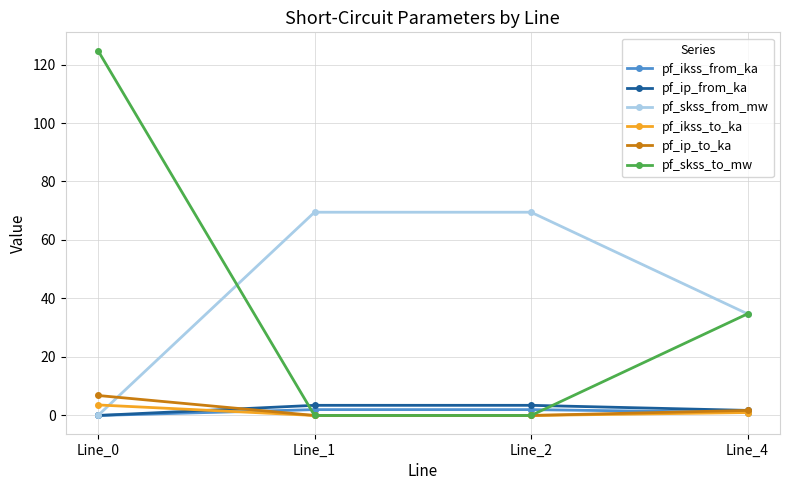

True or false: pf_ikss_from_ka has more than 0 points higher than both neighbors.

True